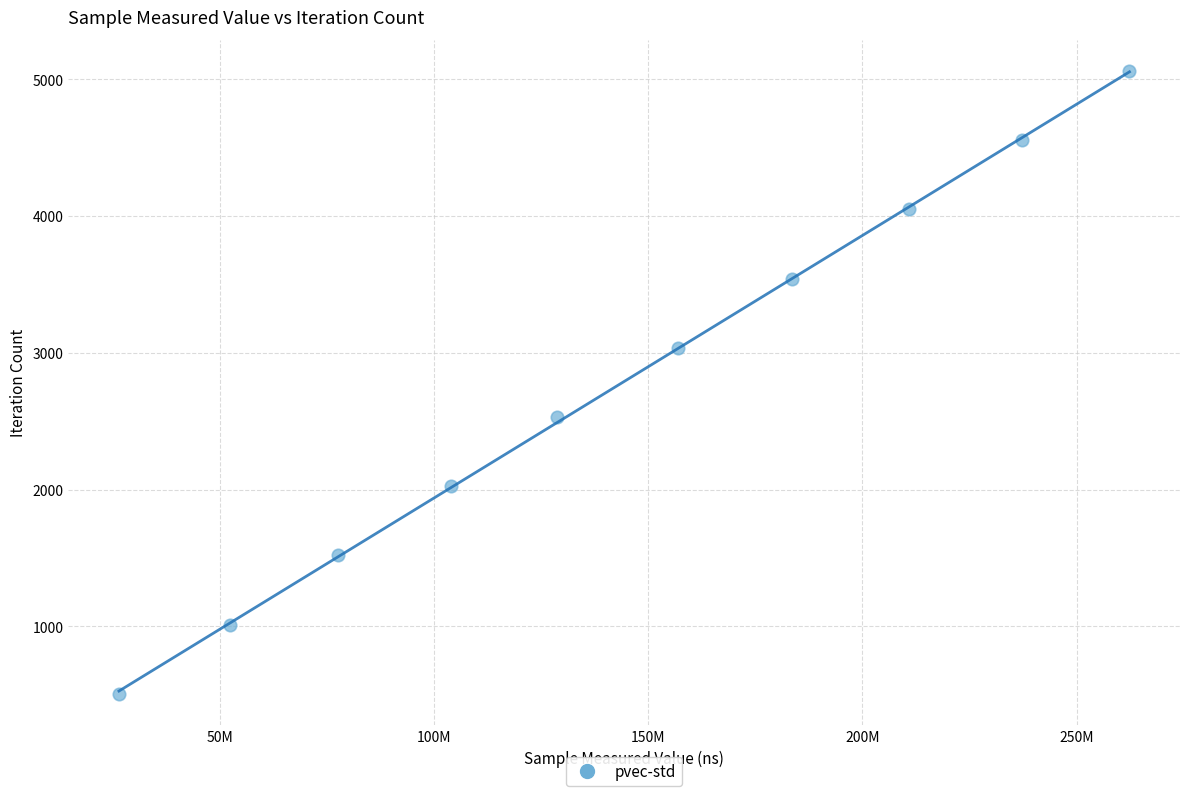

What is the range of Y values (max minus min)?

4554